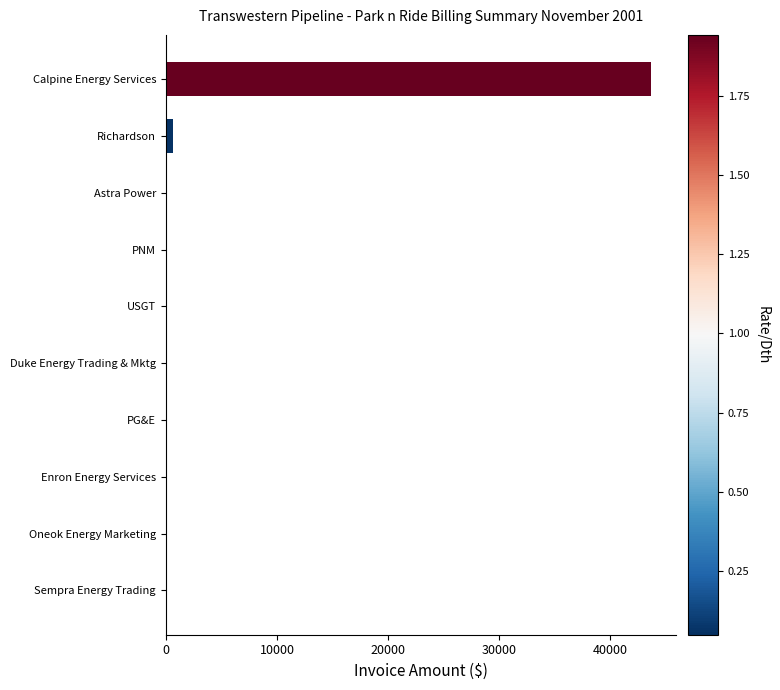

What is the sum of all values?

44283.8